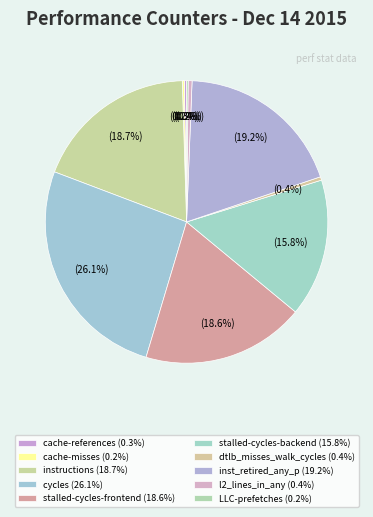

Combined, do l2_lines_in_any and instructions account for over 50%?

No